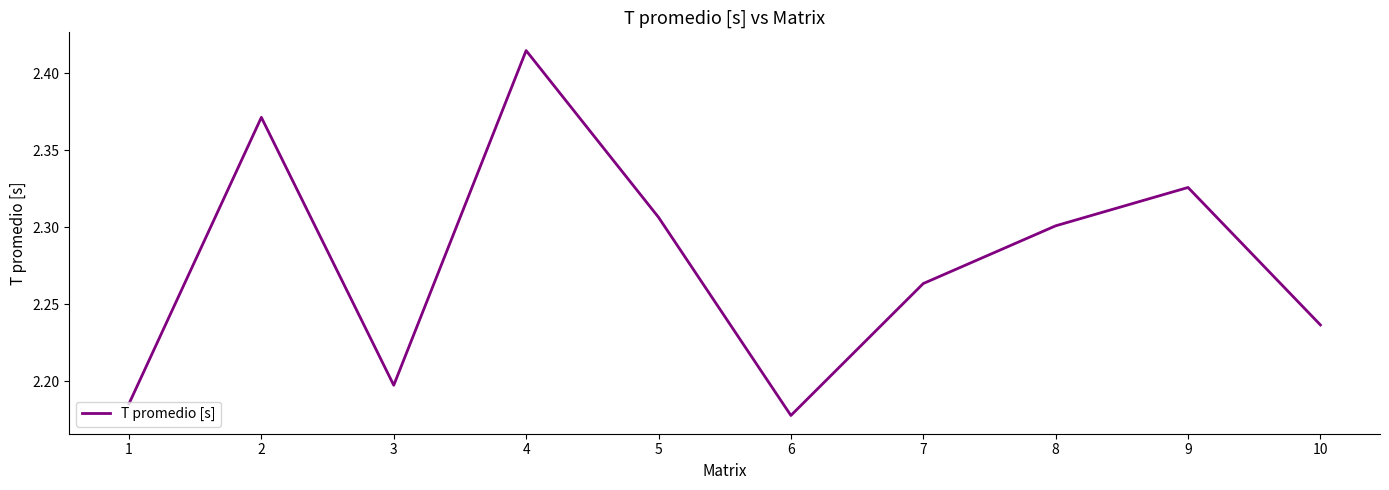

At which label is the value closest to 2?

6